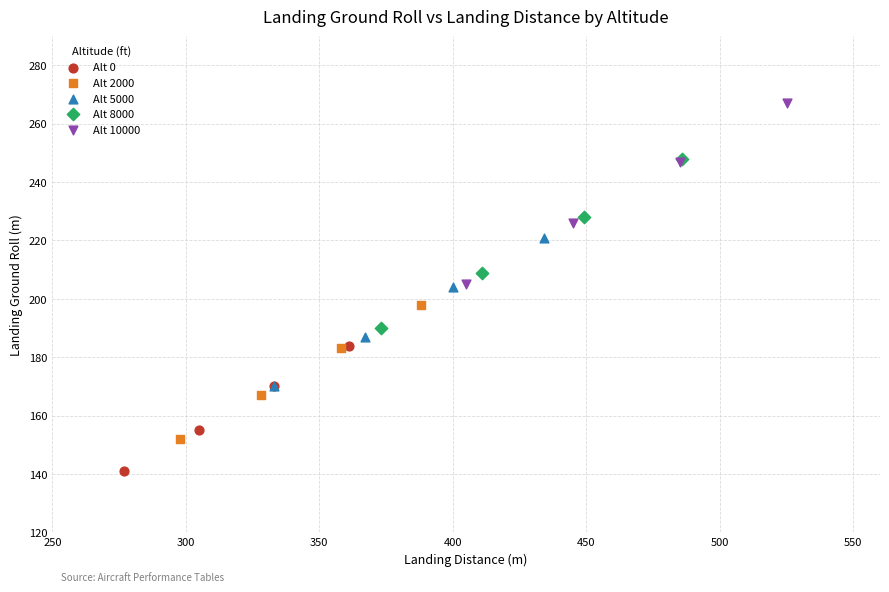

Which series contains the highest Y value?

Alt 10000